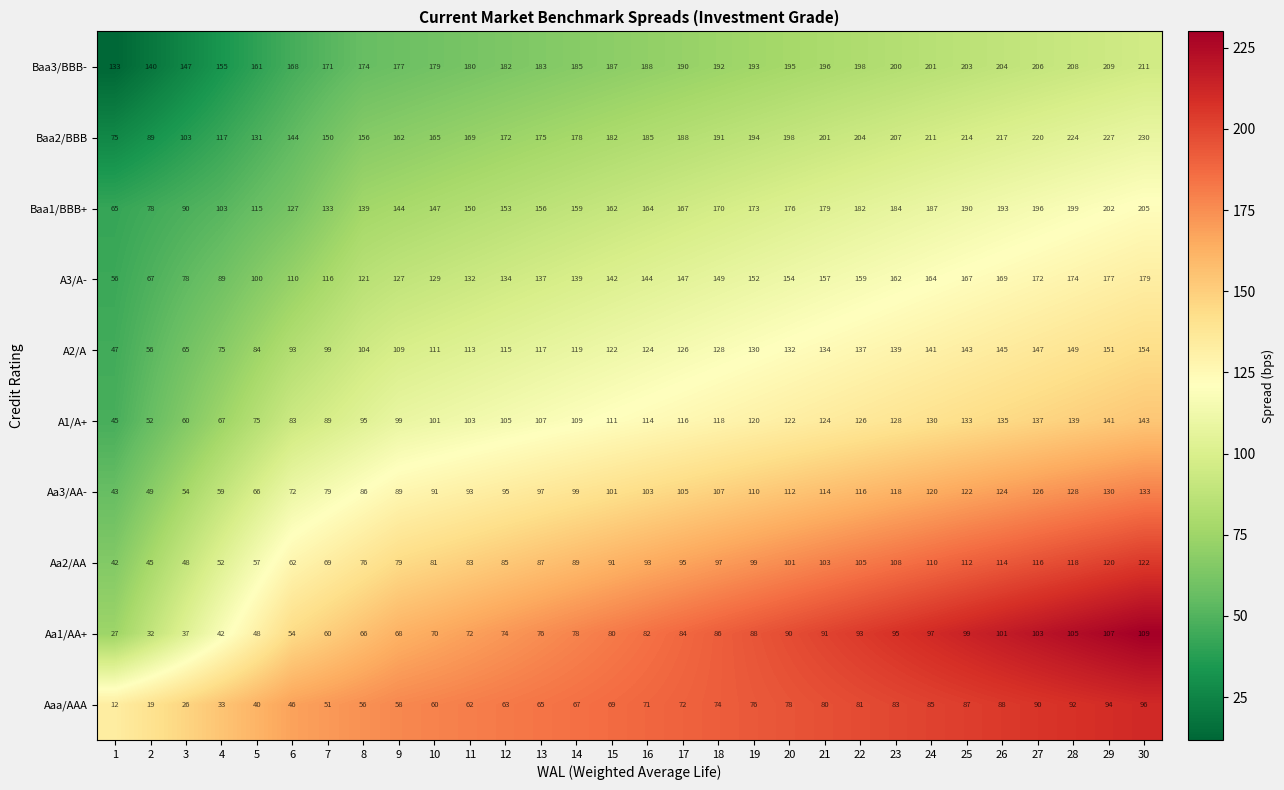

What is the difference between the Aa2/AA values at 21 and 19?

4